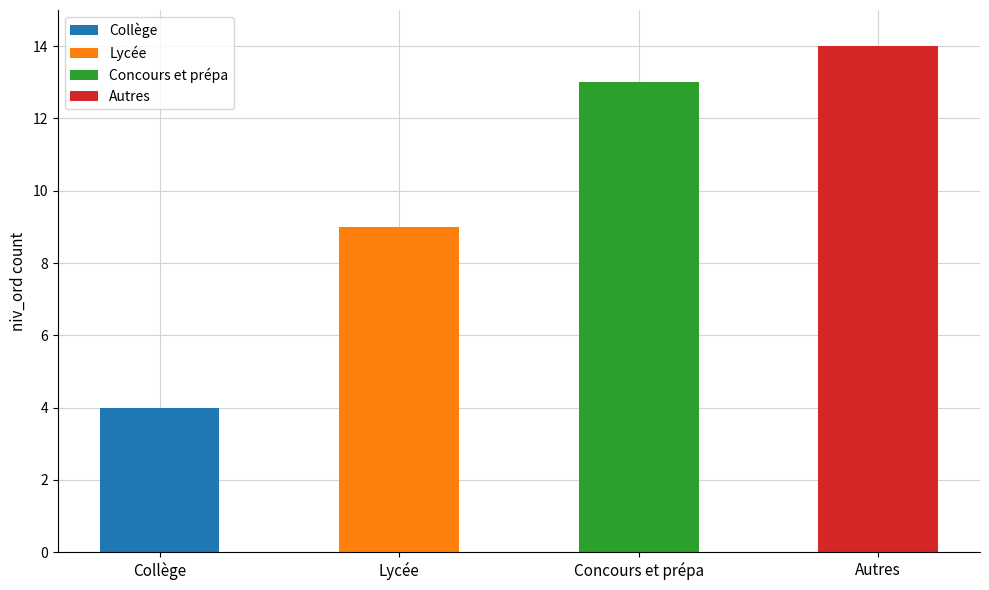

What is the label of the 2nd bar from the left?

Lycée